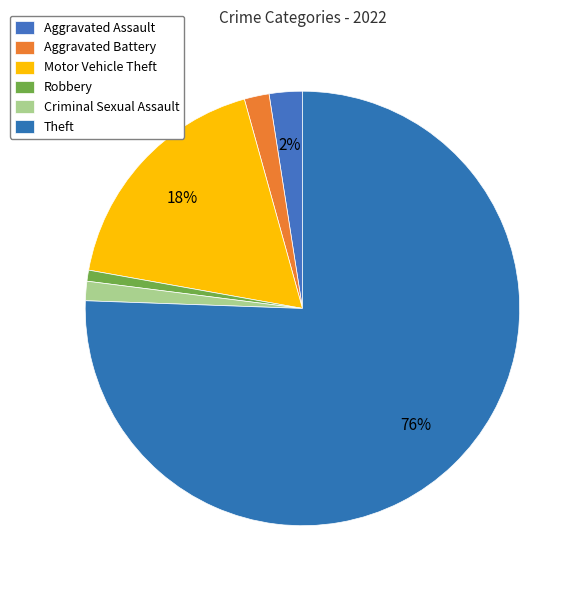

To the nearest percent, what is the average slice percentage?

17%